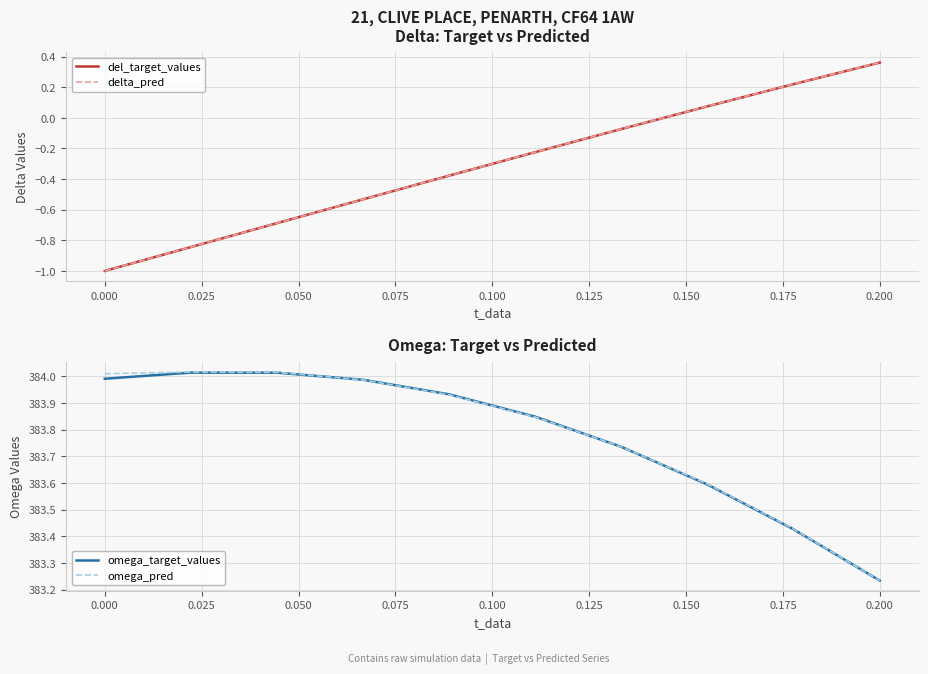

List the series in order of their peak value, lowest first.

del_target_values, delta_pred, omega_target_values, omega_pred